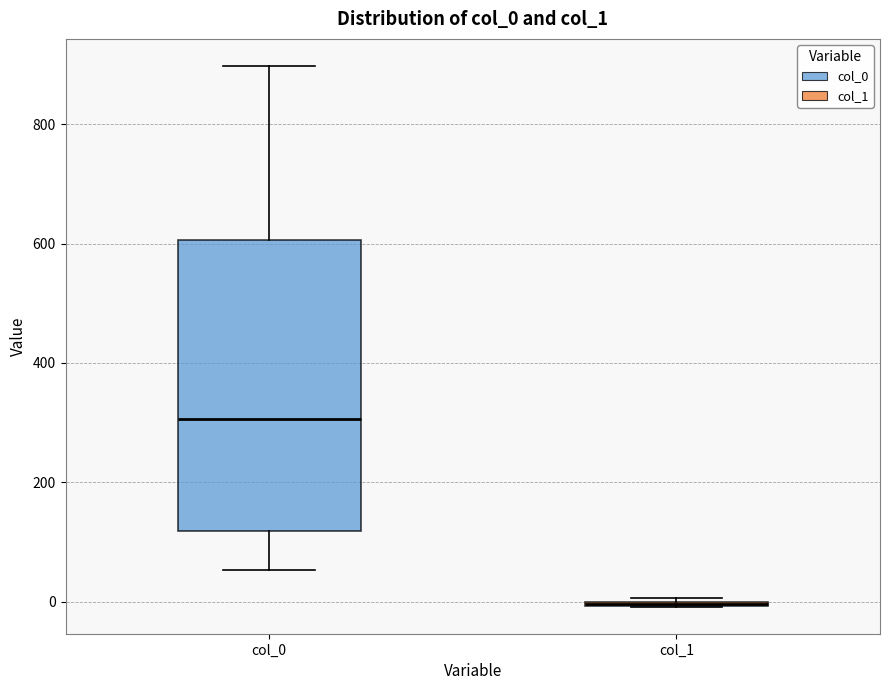

Reading left to right, read every box against the y-axis: the position of its median line, the range the box covers, and the ends of its whiskers. The values are not printed on the chart, so give them approximately, as read against the axis.

col_0: median 300, box 120 to 600, whiskers 60 to 900
col_1: box collapsed to a line at 0, whiskers 0 to 0